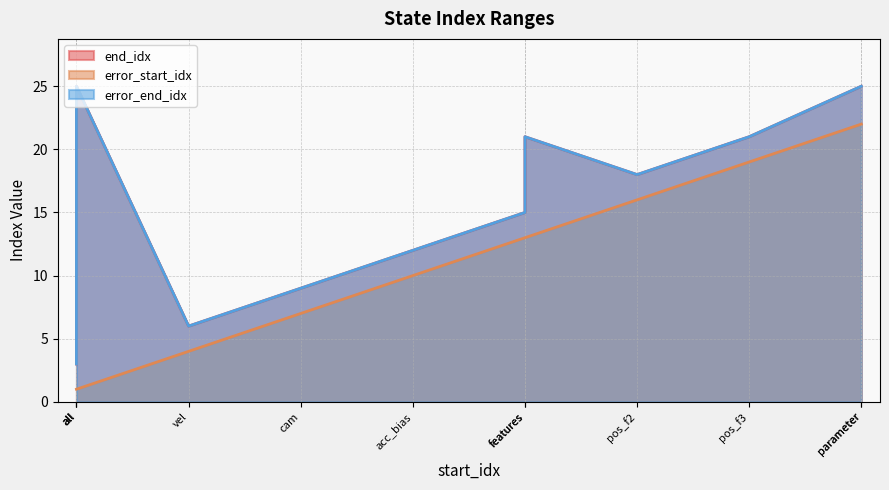

True or false: error_start_idx and error_end_idx intersect in this chart.

False